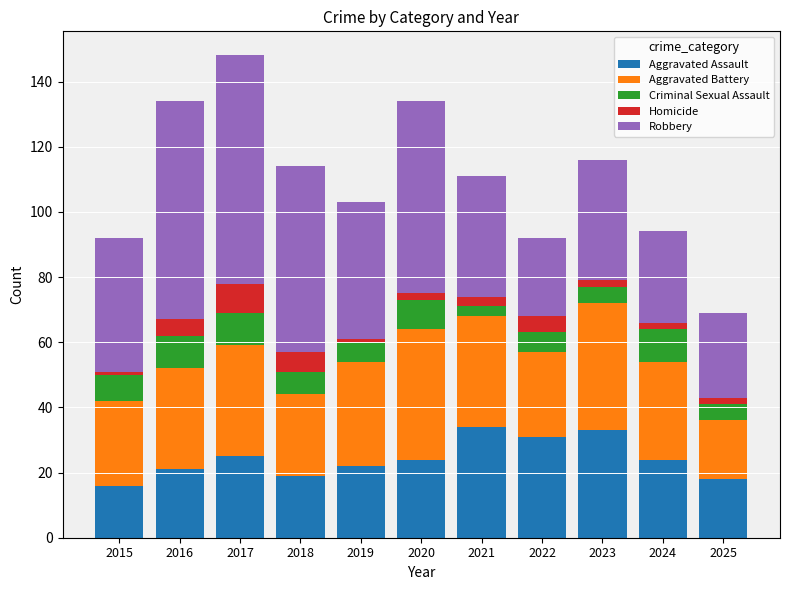

What is the lowest value of the Aggravated Assault series?

16